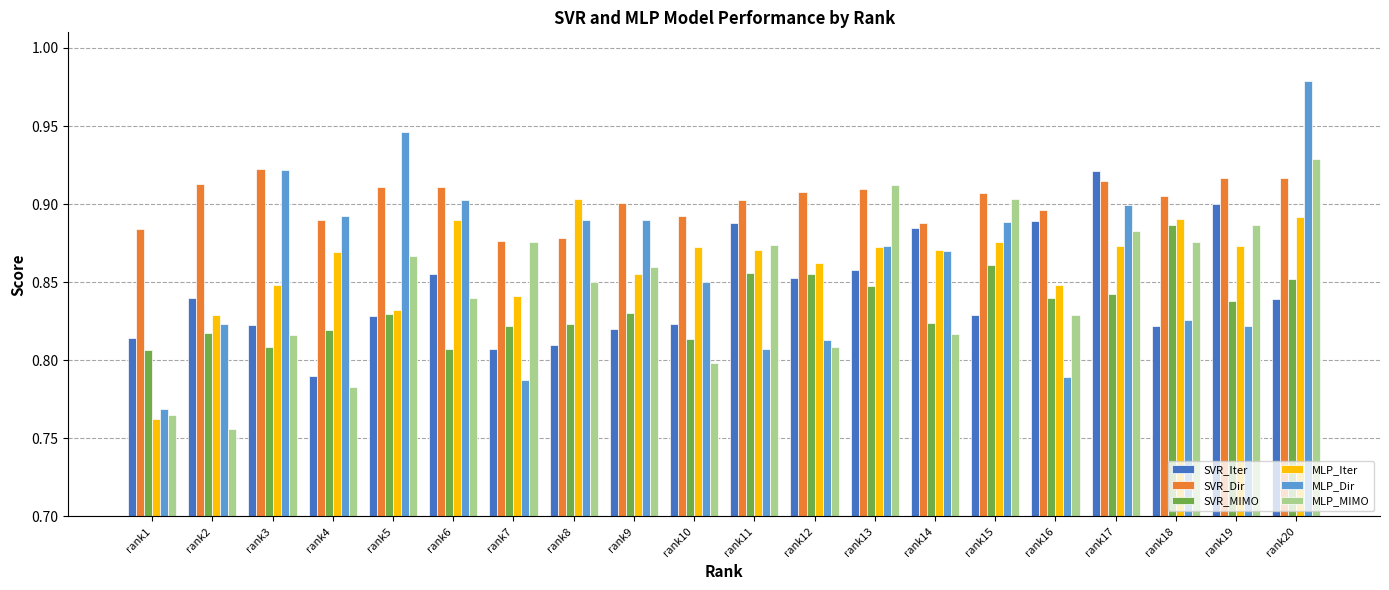

The value of SVR_Dir at rank5 is 0.9. True or false?

True